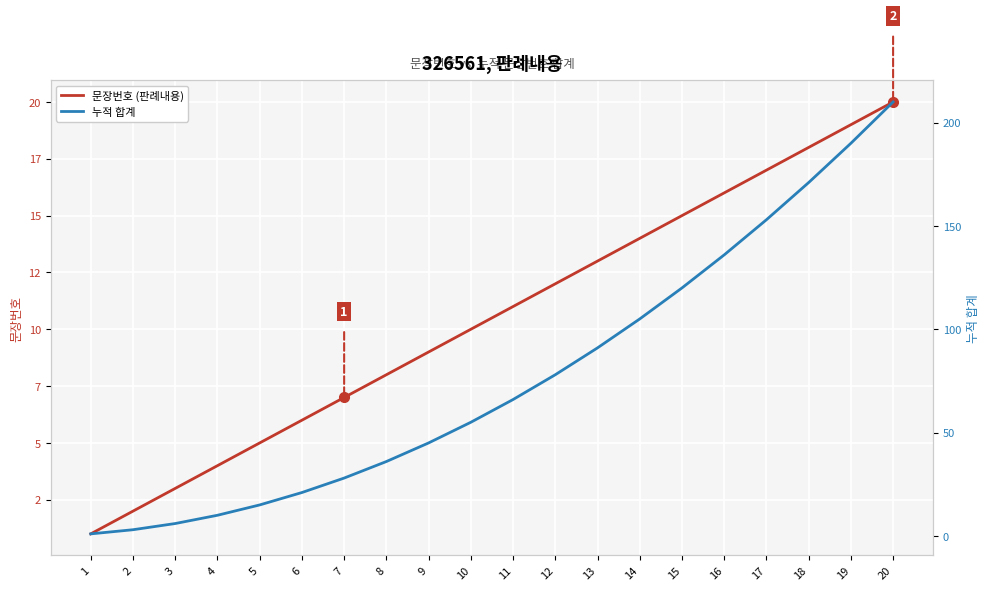

Which series has the largest range (max minus min)?

누적 합계